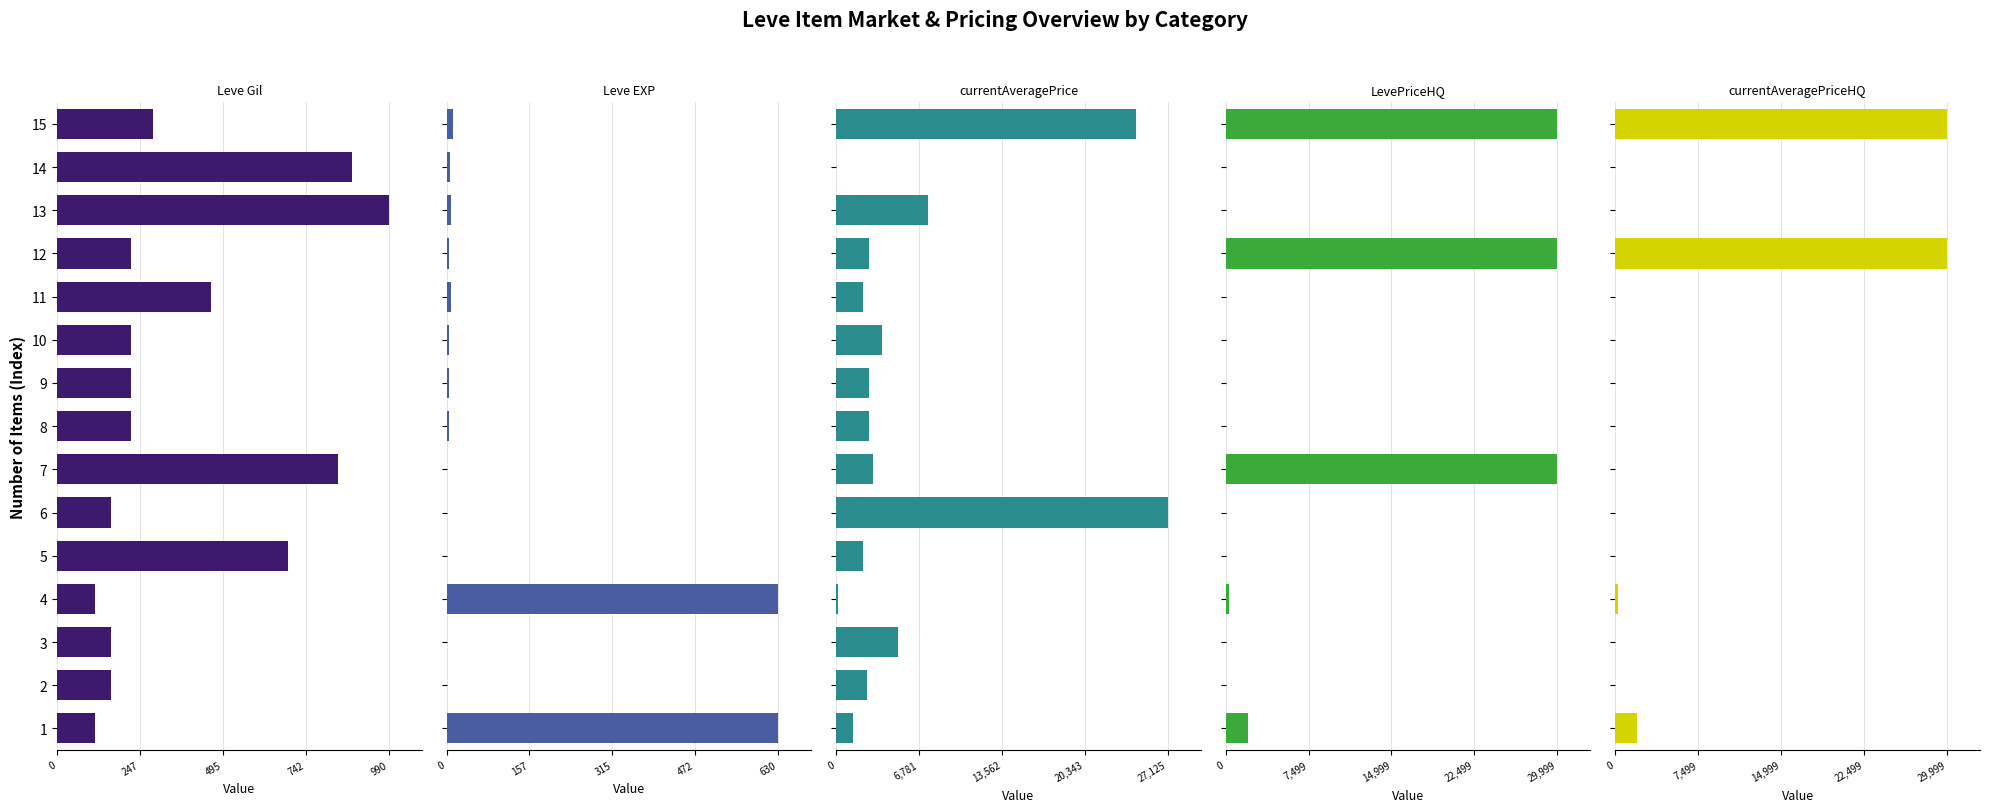

How many positive values does the LevePriceHQ series have?

5